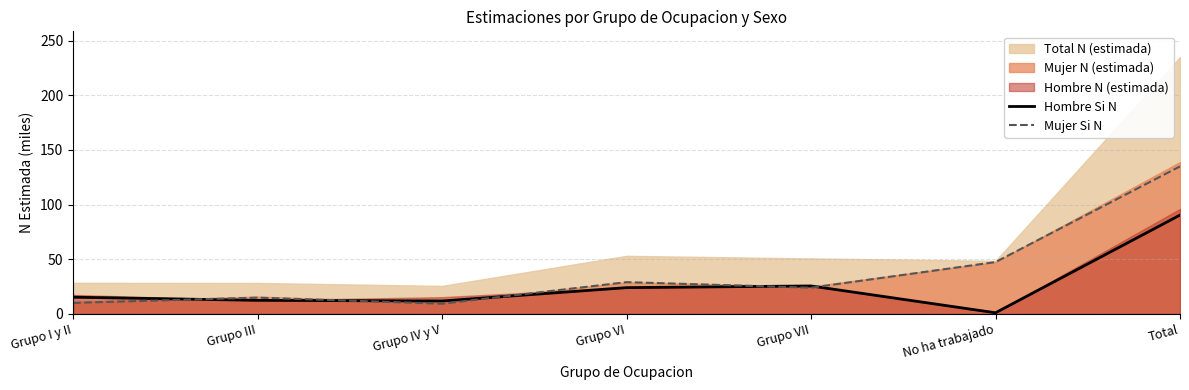

The Hombre Si N series shows 41.5 at Grupo VI. True or false?

False